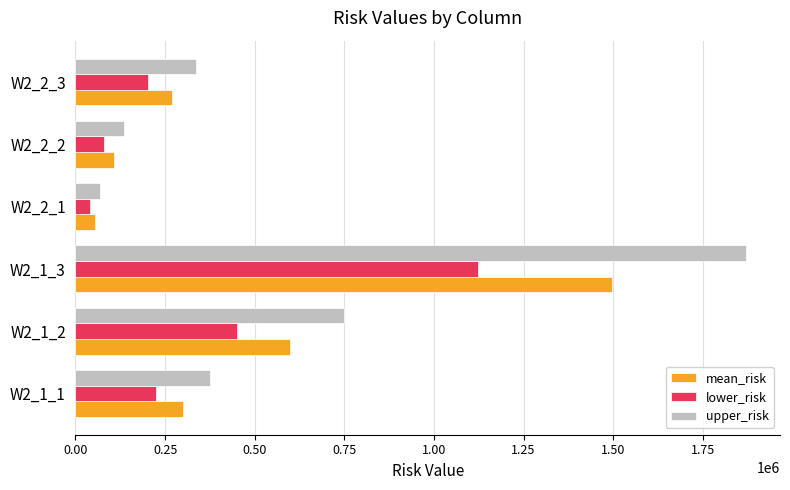

How many distinct data groups are displayed?

3